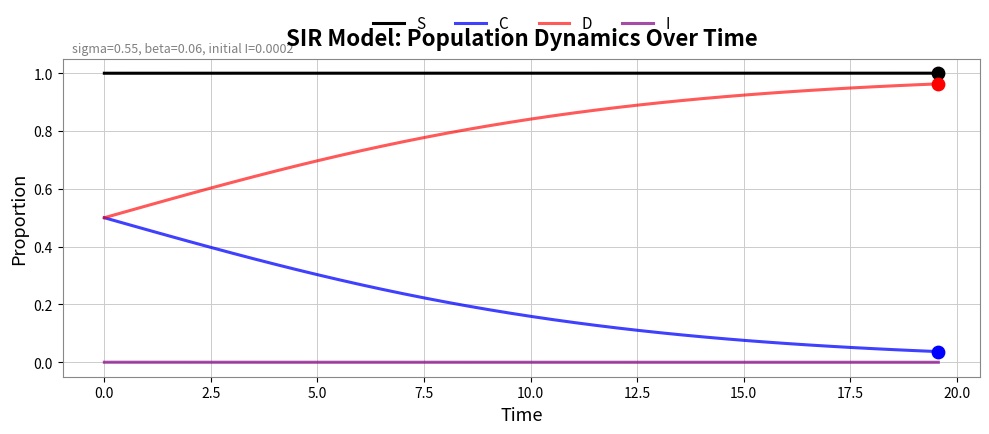

At how many categories does at least one series exceed 0?

40